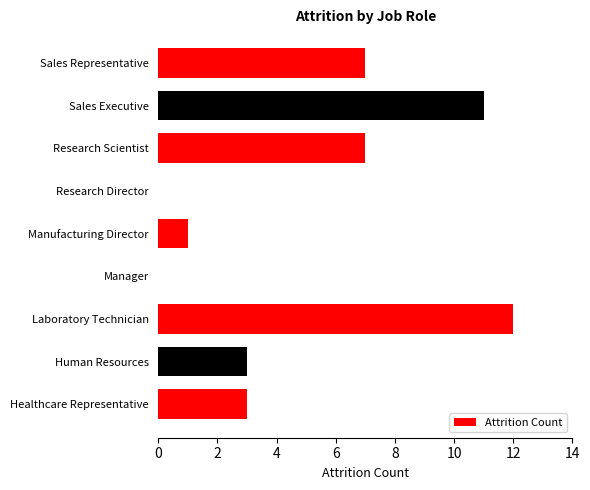

What is the maximum value shown in the chart?

12